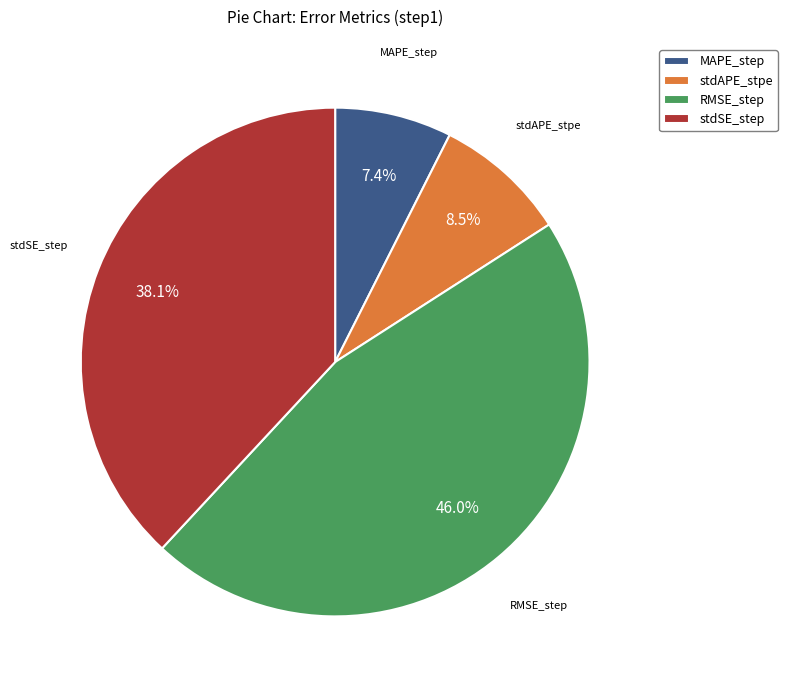

Rank the categories by value from highest to lowest.

RMSE_step, stdSE_step, stdAPE_stpe, MAPE_step